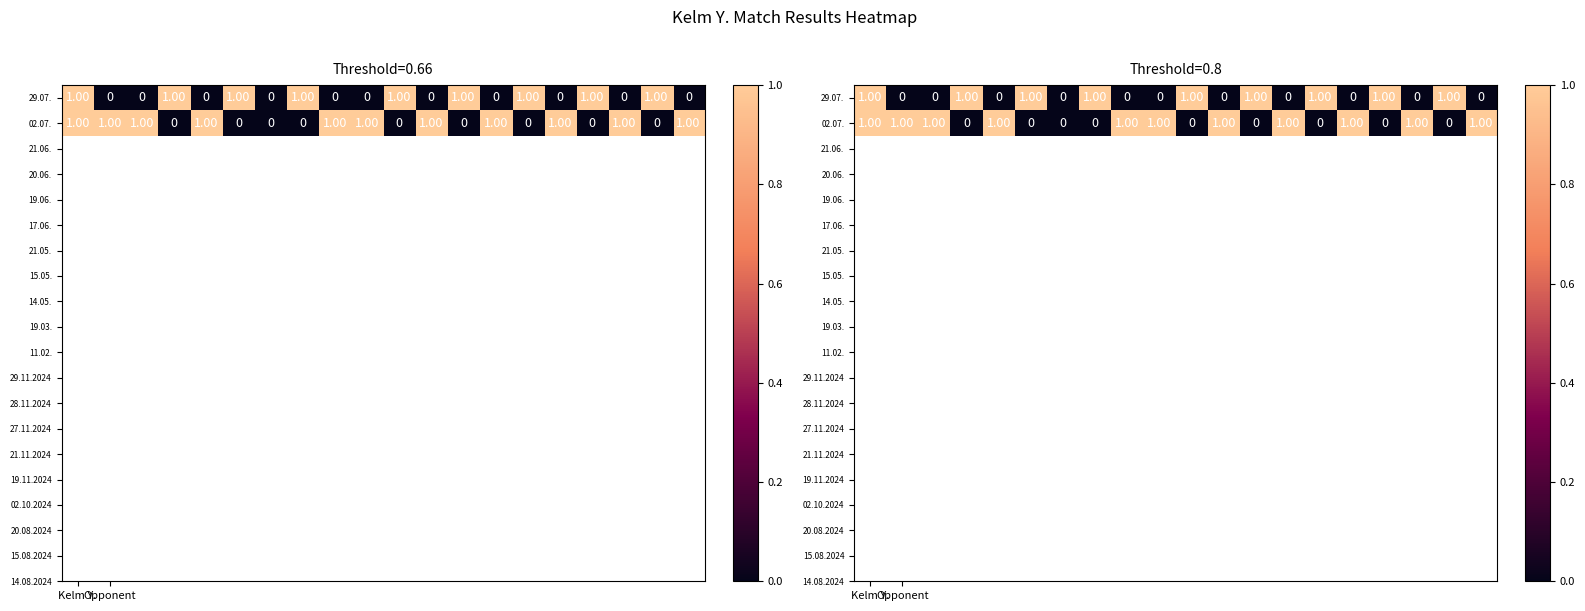

Count the number of categories in the chart.

20